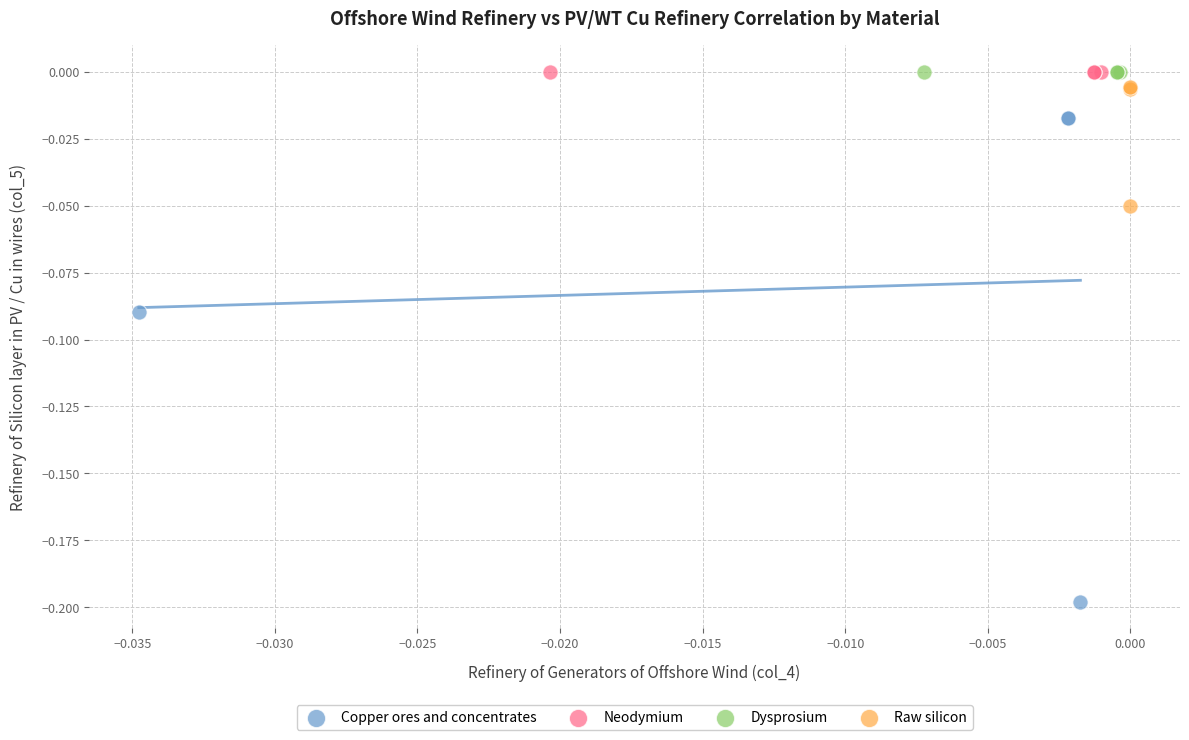

Which series reaches the minimum Y coordinate?

Copper ores and concentrates